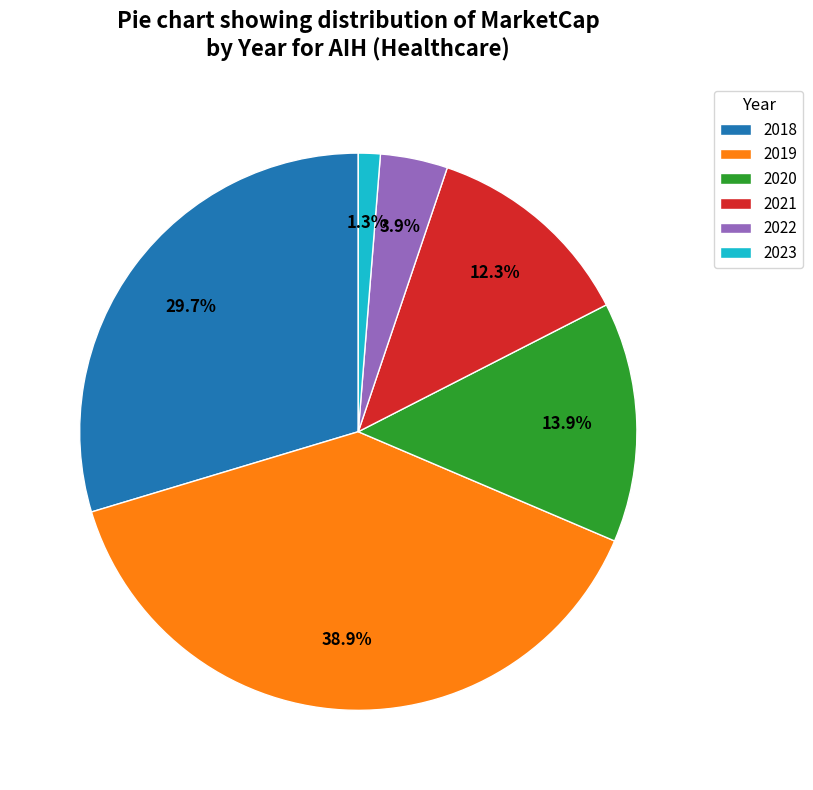

Which slice is the smallest?

2023